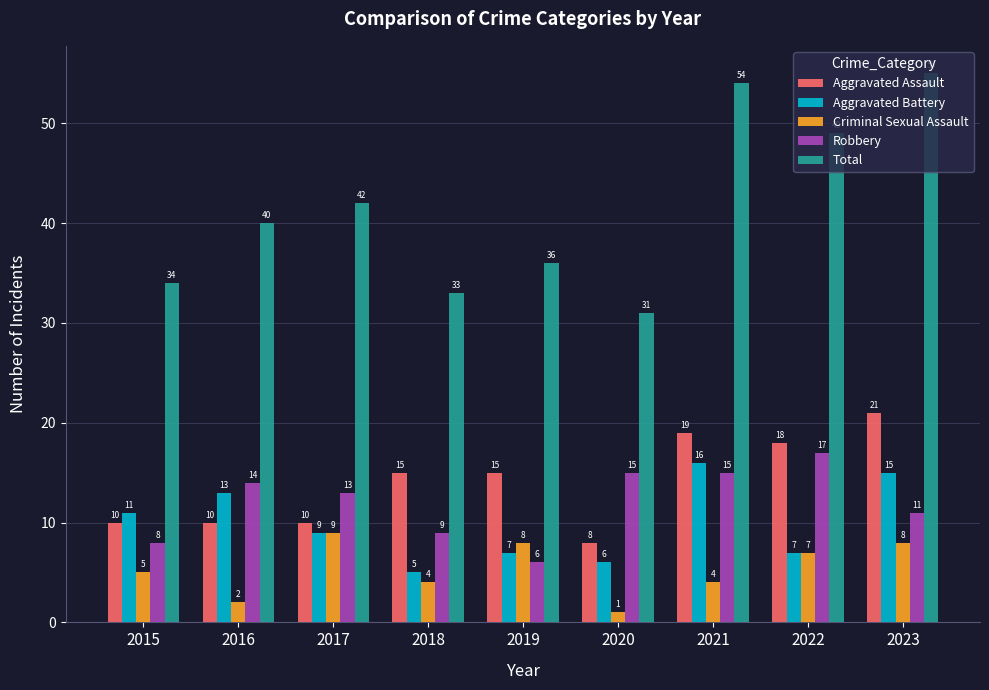

What value does the Aggravated Battery series have at 2016?

13